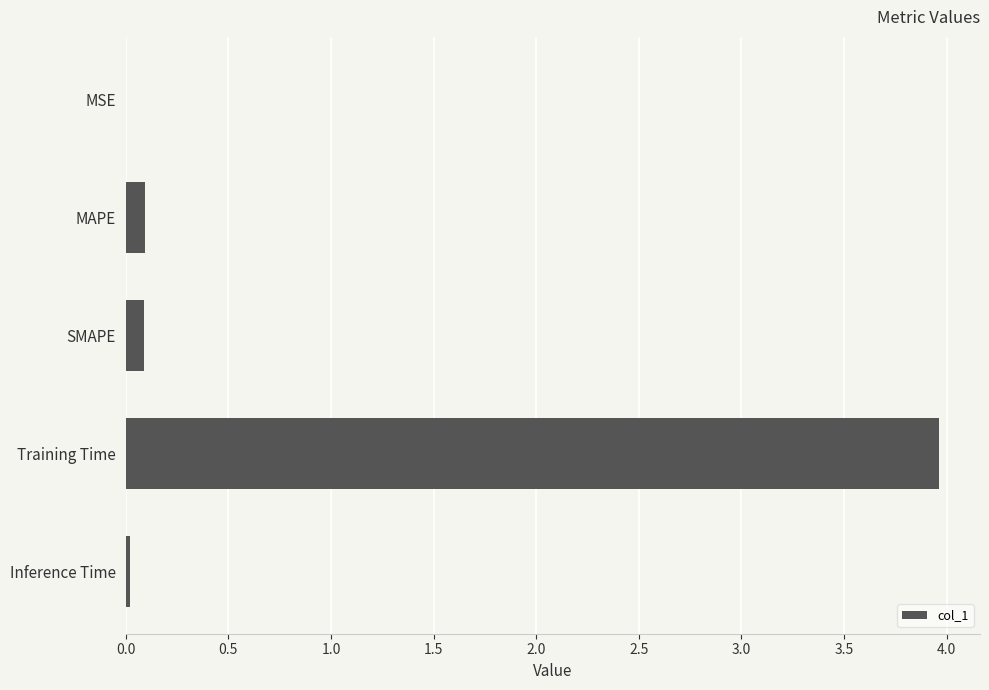

Which has a higher value, MSE or SMAPE?

SMAPE